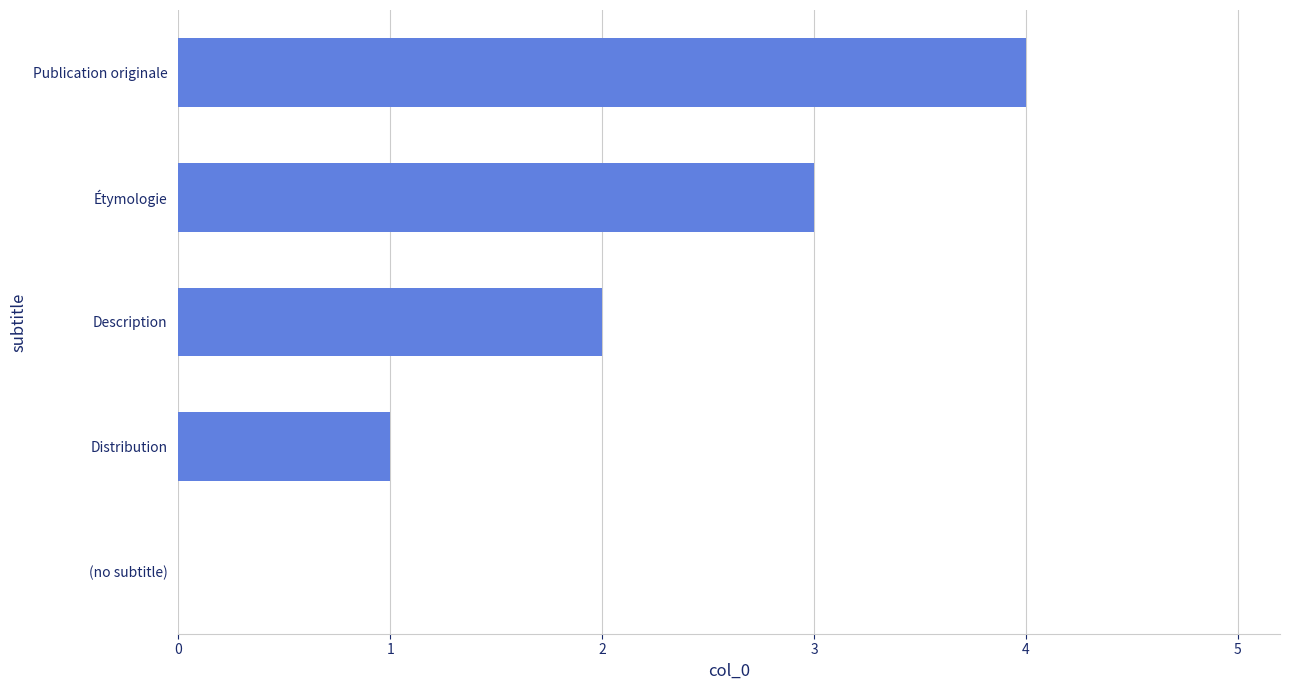

What is the sum of all values?

10